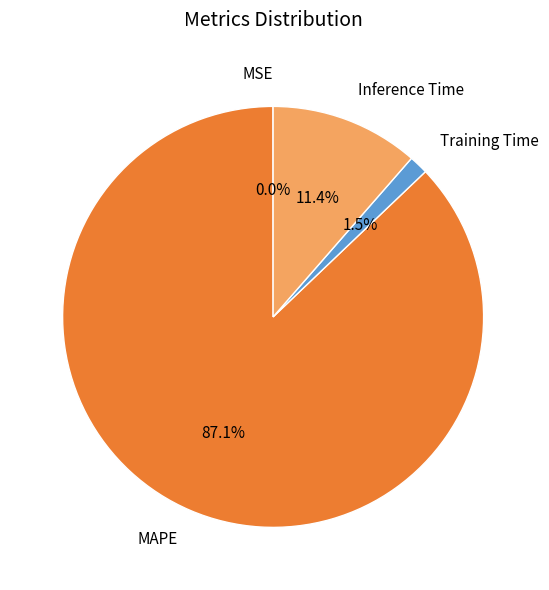

Which category has the biggest portion of the pie?

MAPE